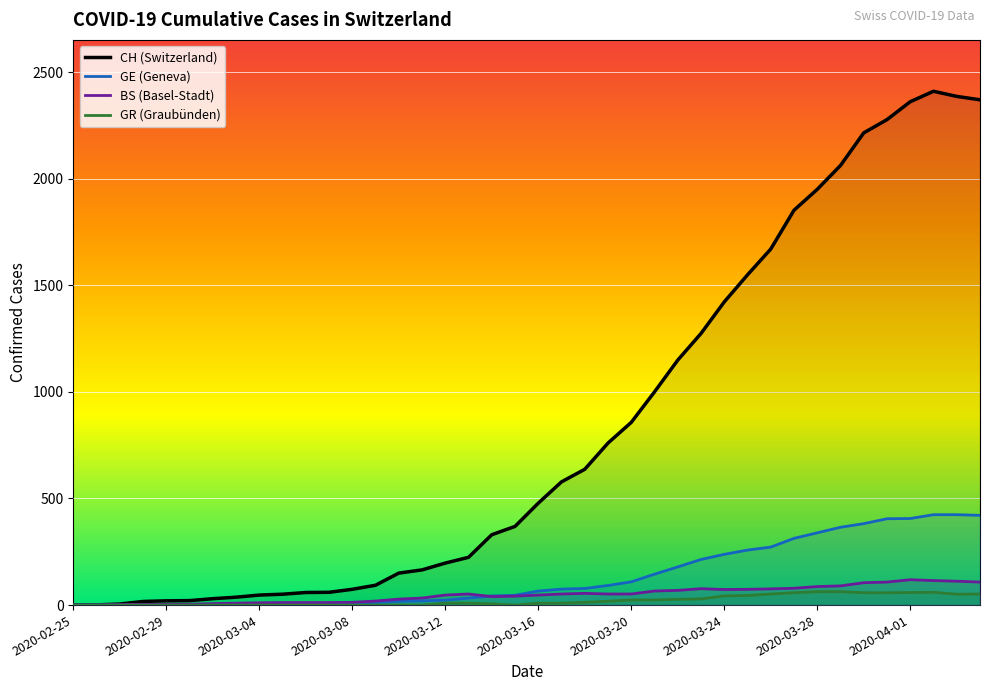

True or false: GE and CH intersect in this chart.

False